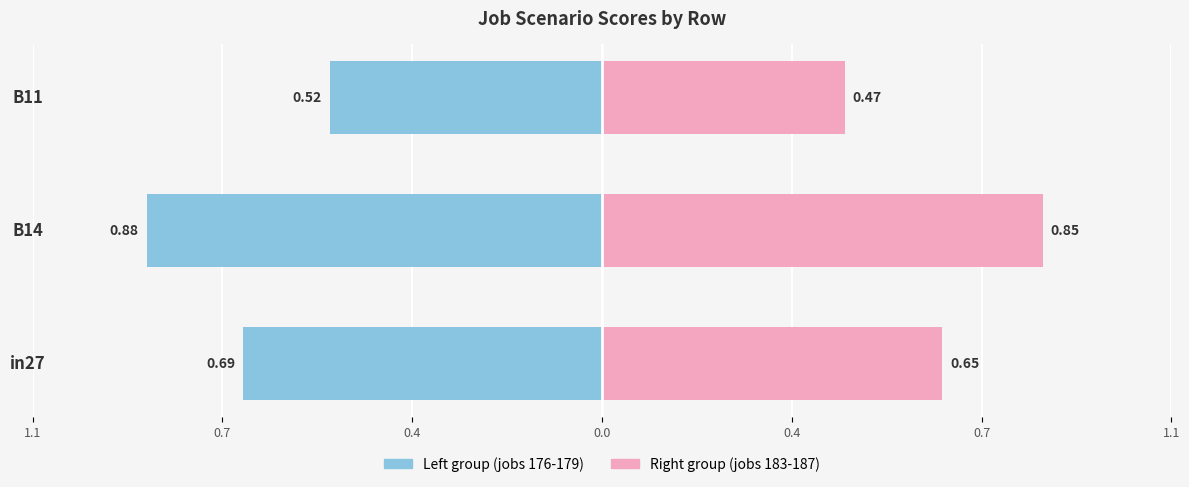

What is the sum of all Left group (jobs 176-179) values?

-2.1